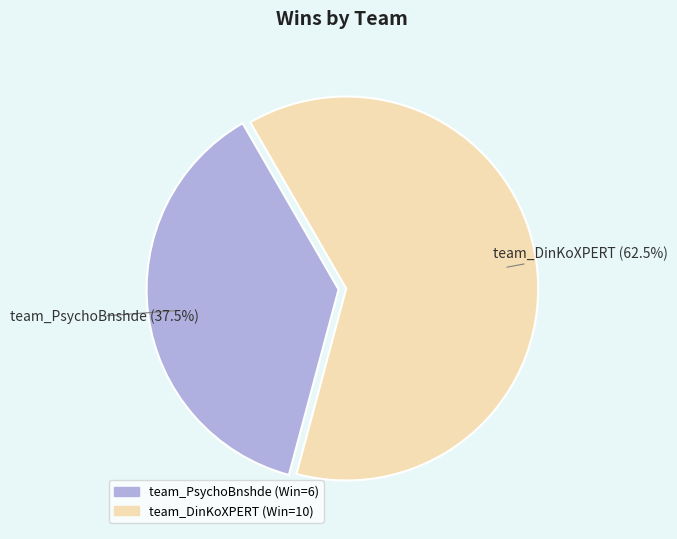

Rank the categories by value from lowest to highest.

team_PsychoBnshde, team_DinKoXPERT